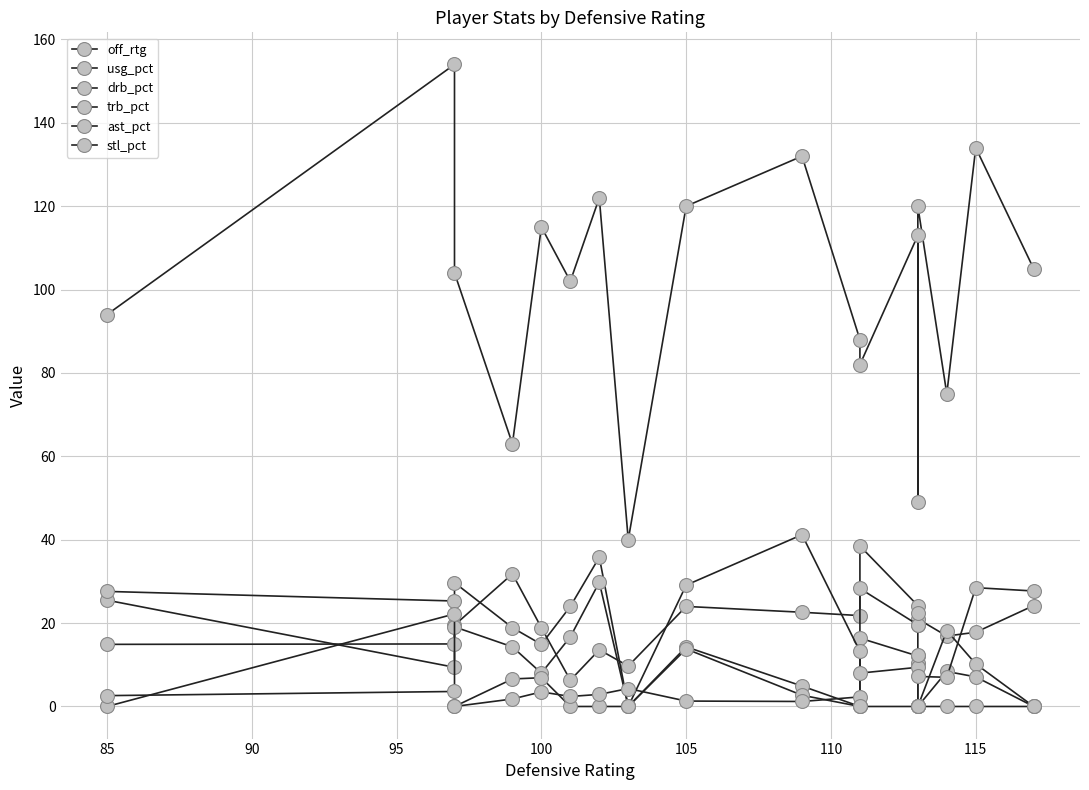

How many interior local valleys does the stl_pct series have?

3